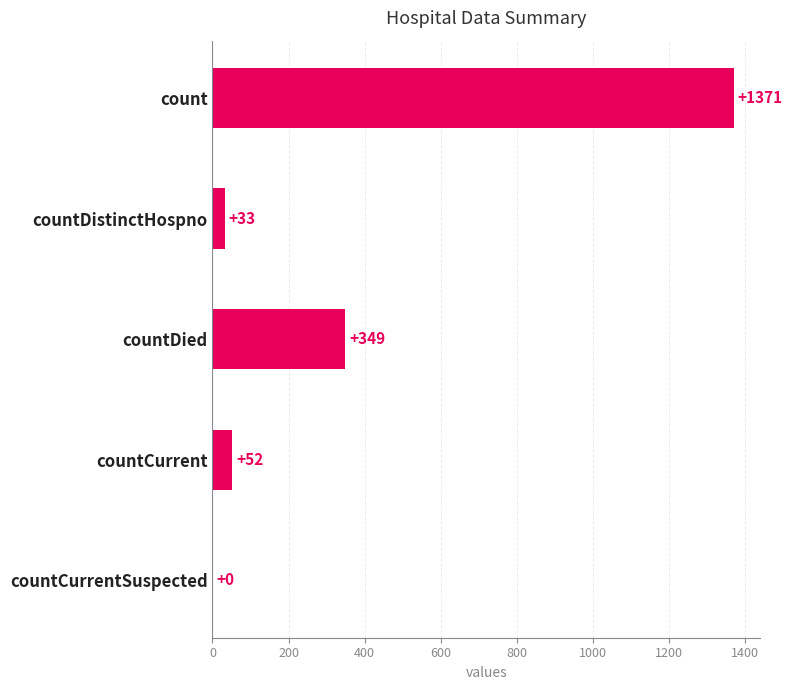

Is it true that the value at countDied is 349?

True